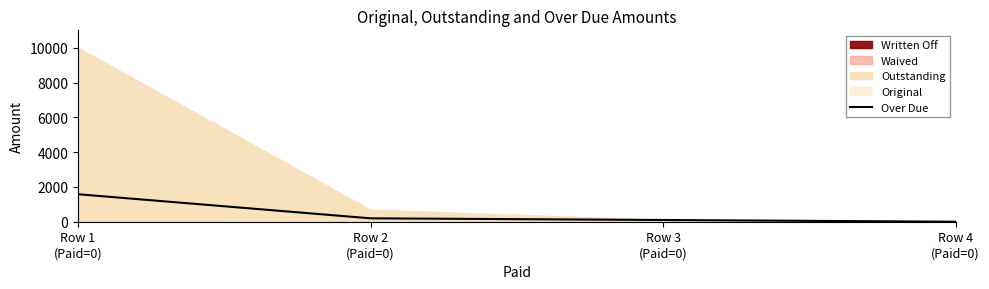

How many data points are above 195?

2